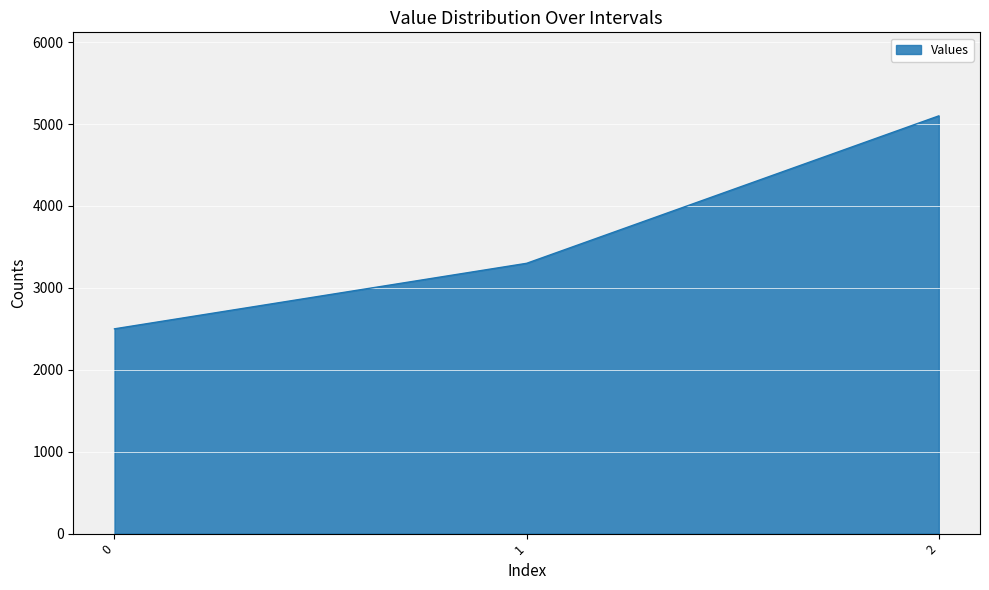

Which label corresponds to the largest value in the chart?

2